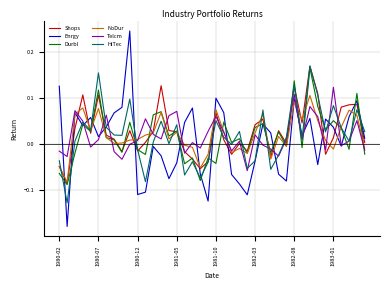

Which series has the largest range (max minus min)?

Enrgy